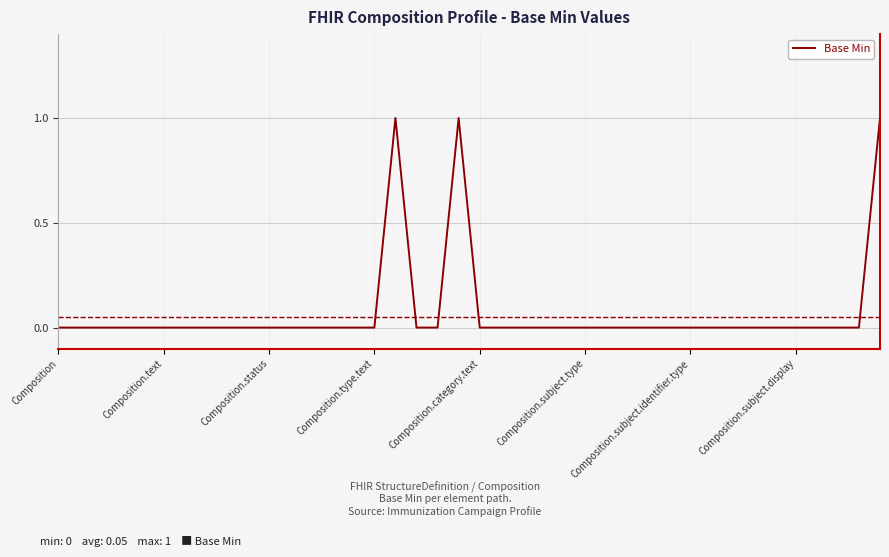

Does the chart have visible grid lines?

Yes